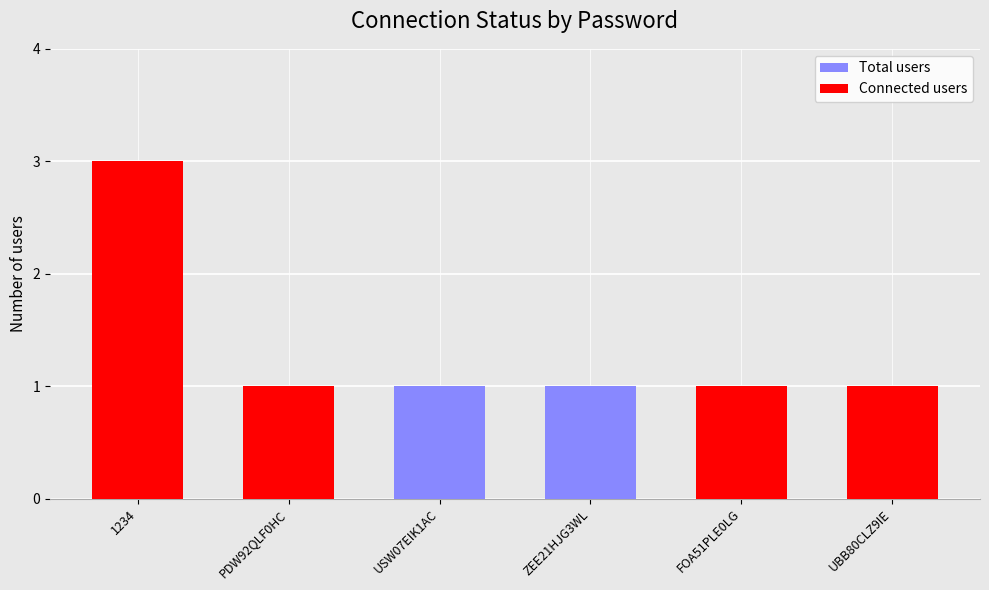

What position from the right is FOA51PLE0LG?

2